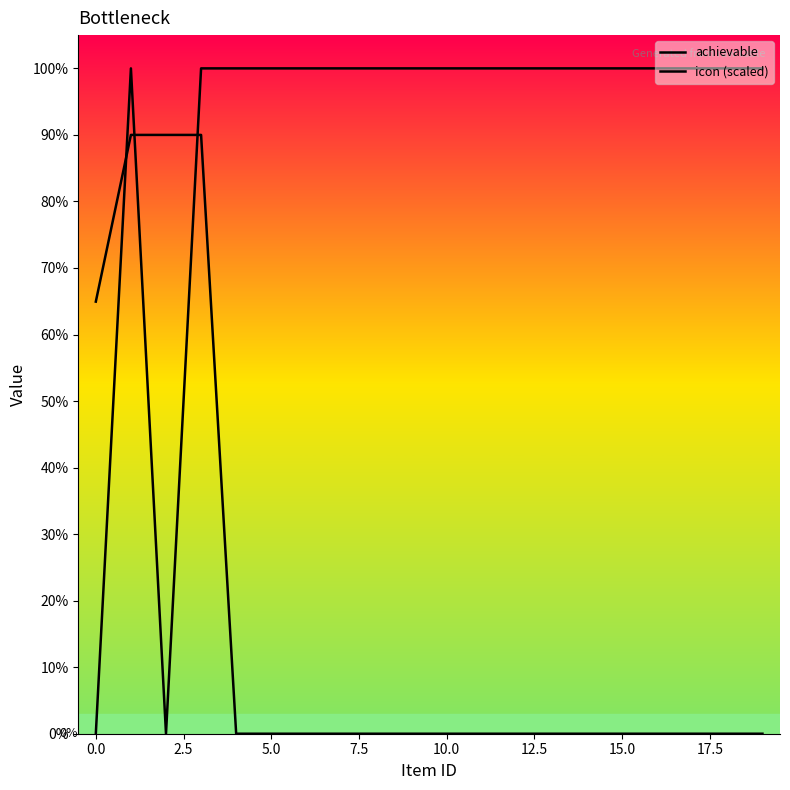

Does the chart display data point markers on the line(s)?

No